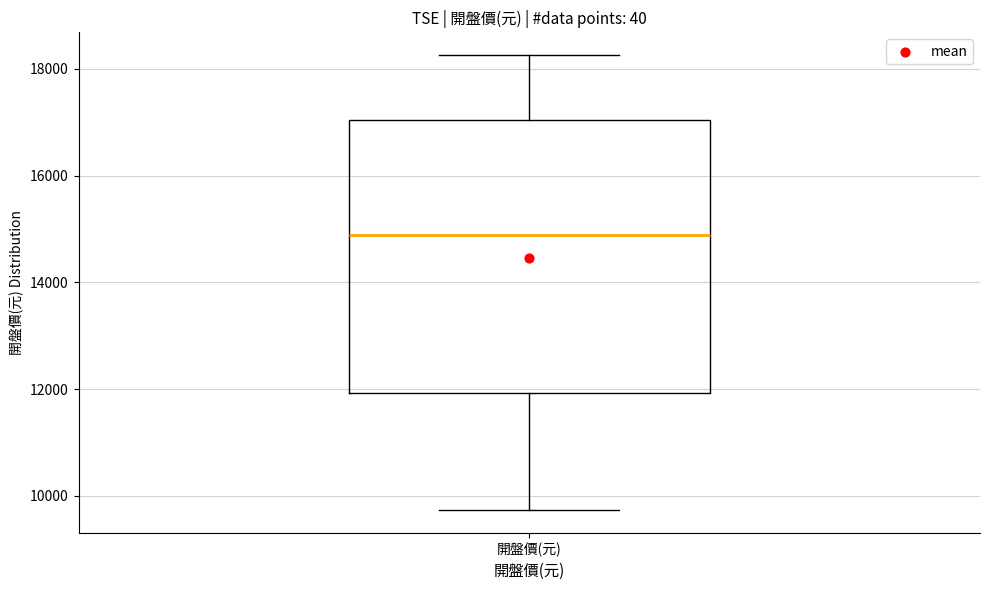

Transcribe this box plot: give where the median line is, the range the box spans, and where the two whiskers end, as read against the y-axis. The values are not printed on the chart, so give them approximately, as read against the axis.

median 14800, box 12000 to 17000, whiskers 9800 to 18200